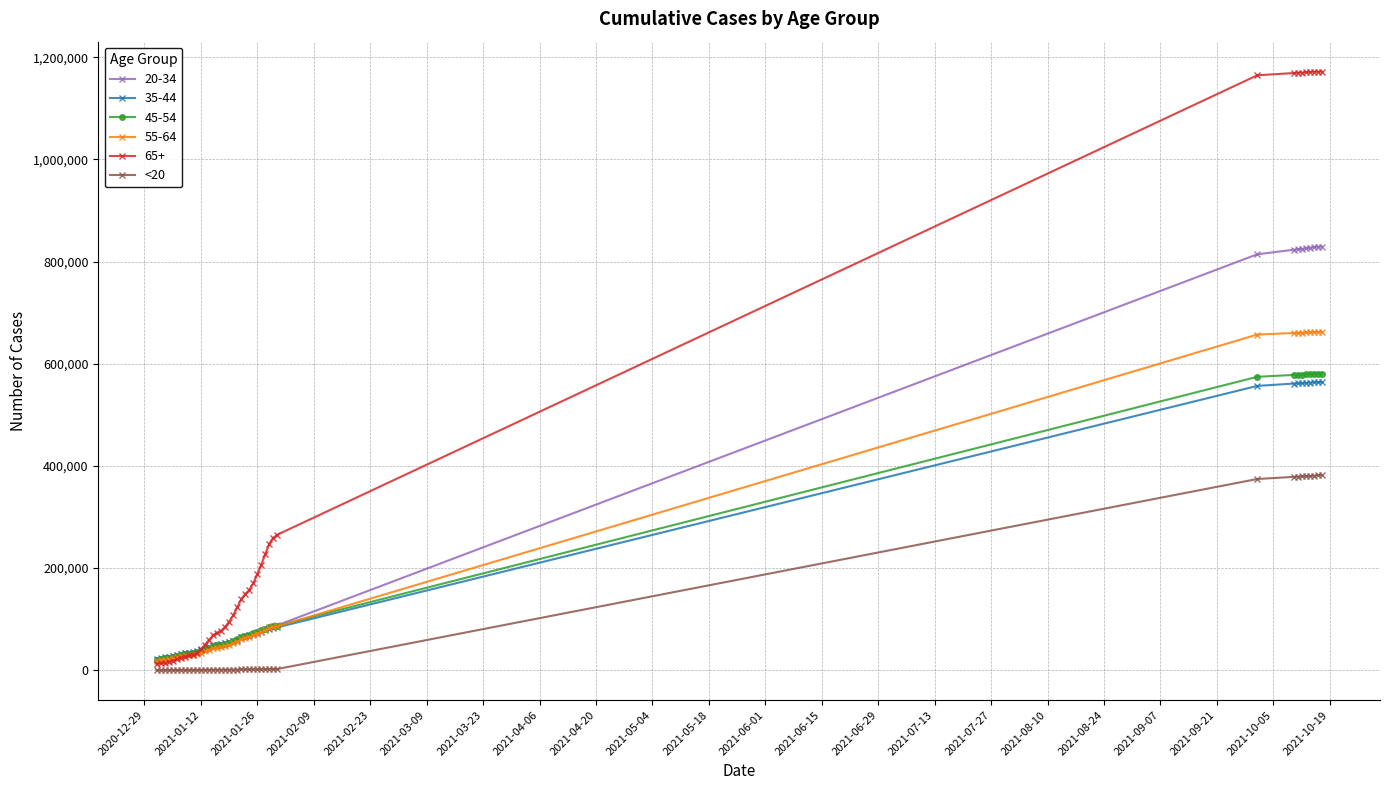

Which series has the widest spread of values?

65+